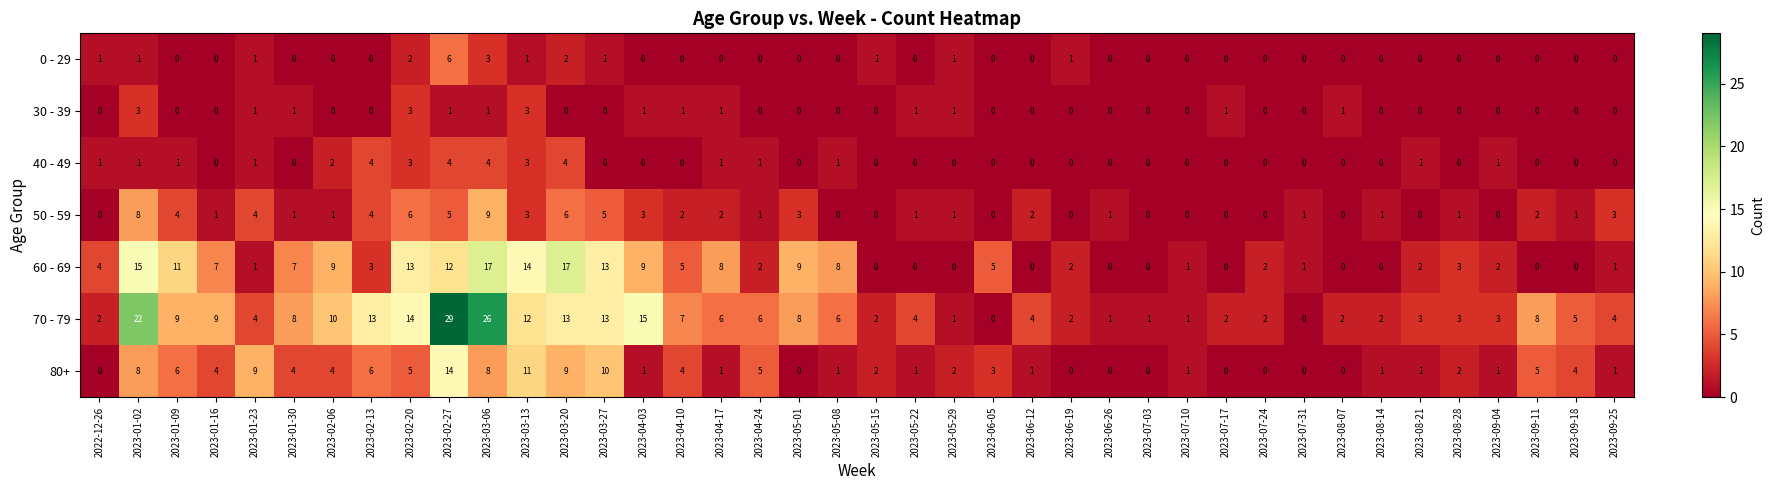

How many values in 0 - 29 are above zero?

12